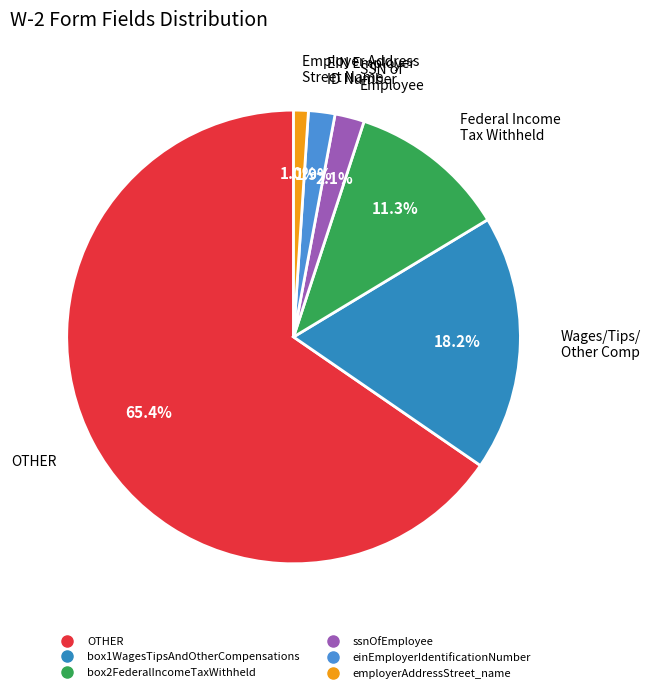

What is the majority slice?

OTHER